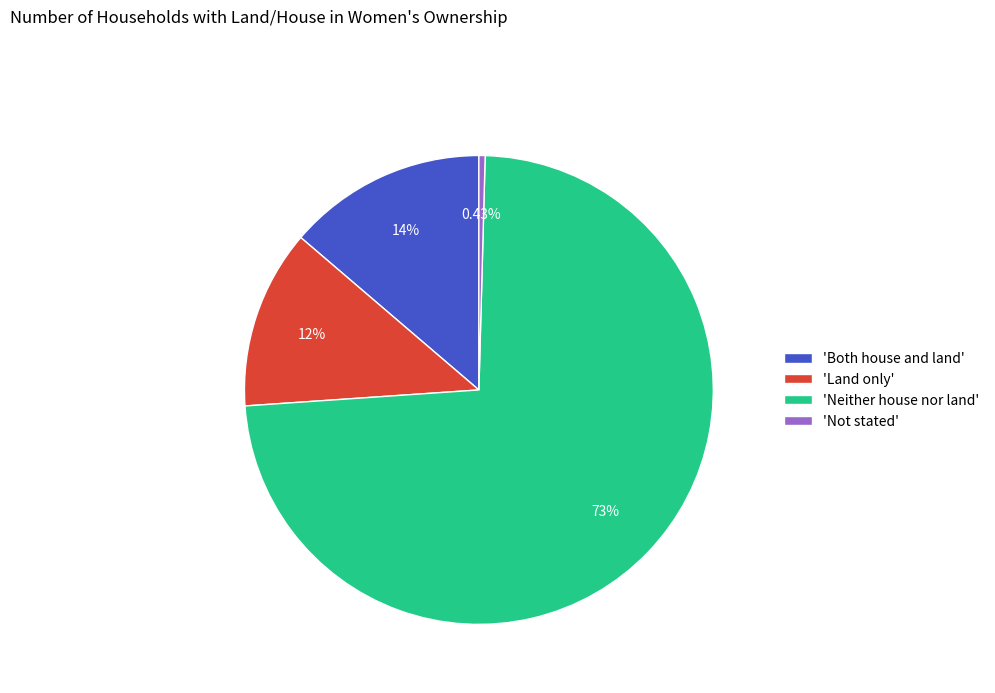

Does 'Land only' account for over 50% of the chart?

No